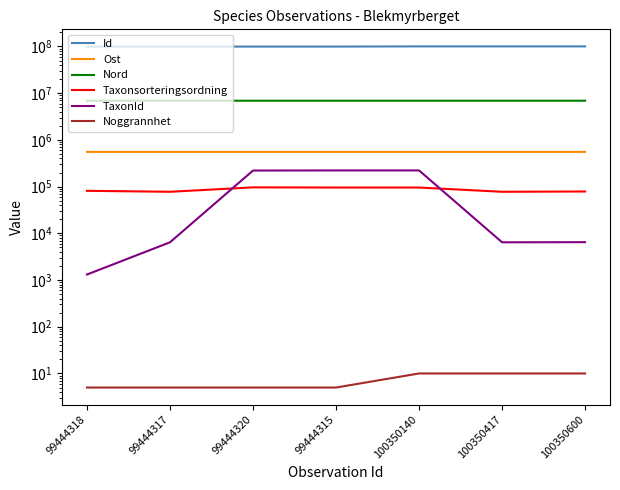

What is the total value across all series at 99444317?

106979087.7